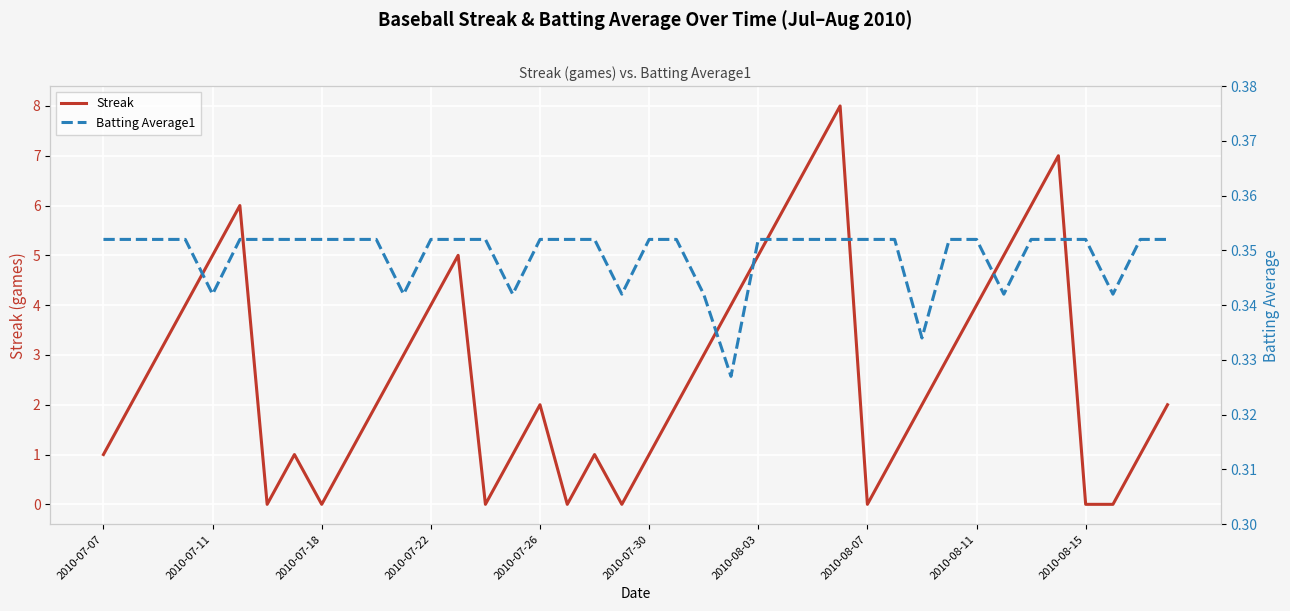

How many values in the Streak series exceed 2?

18